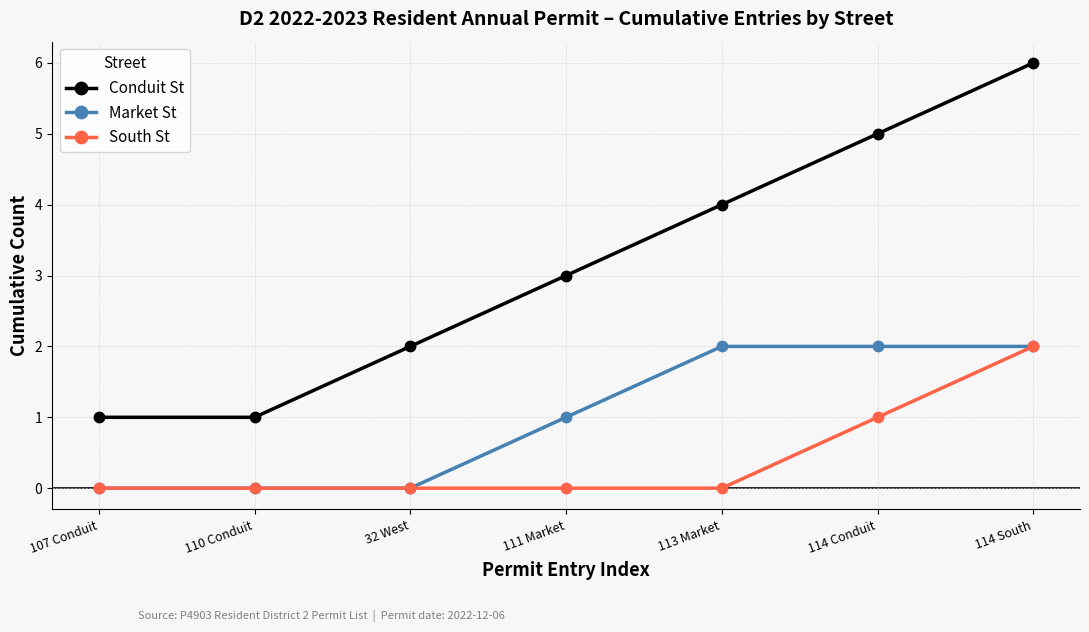

What are all the series names shown in the legend?

Conduit St, Market St, South St